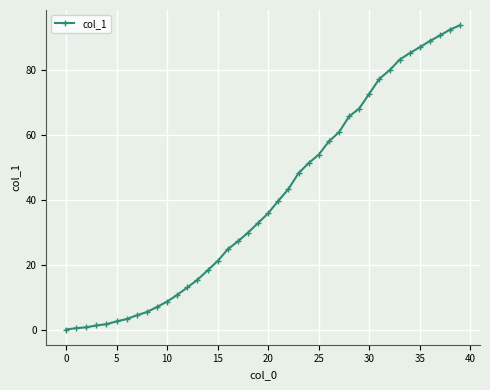

What is the value of the 27th point from the left?

58.1